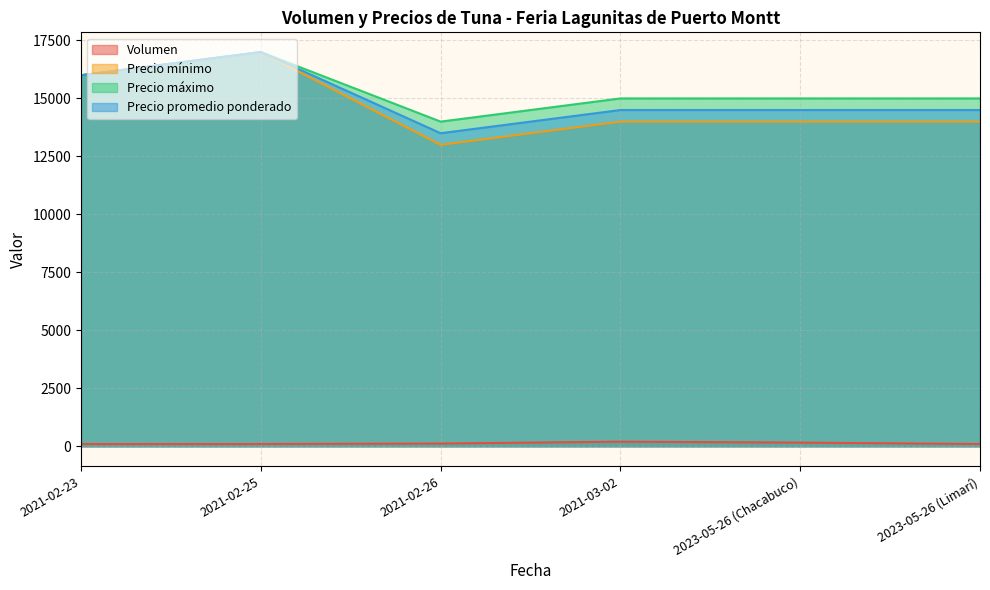

Is it true that Precio mínimo equals 20933 at 2021-02-23?

False